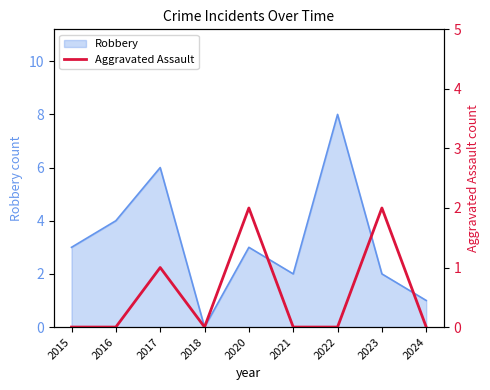

At which label does Robbery reach its peak?

2022